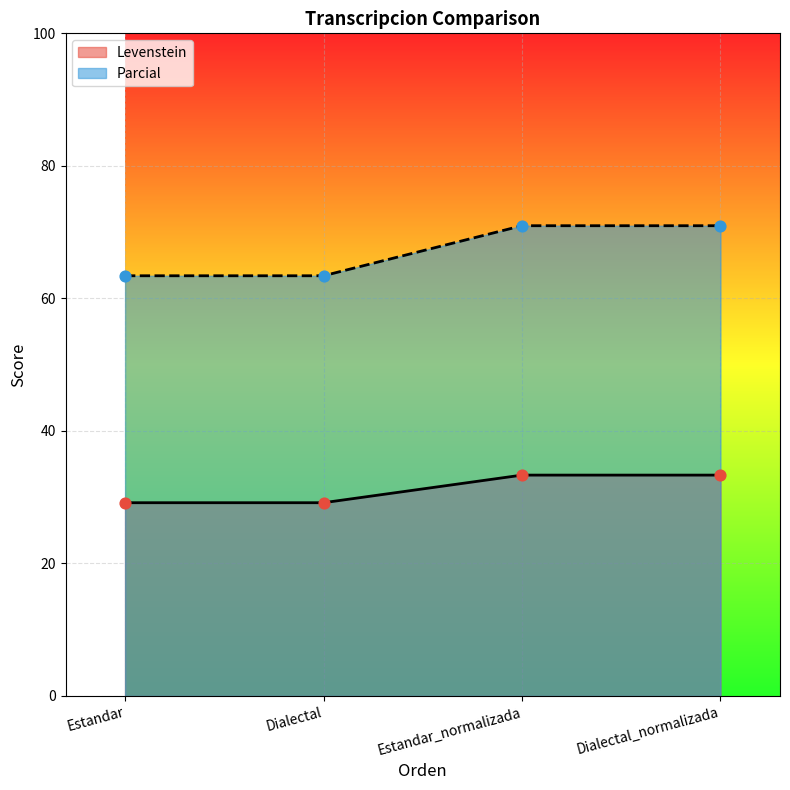

At how many categories does at least one series exceed 36?

4